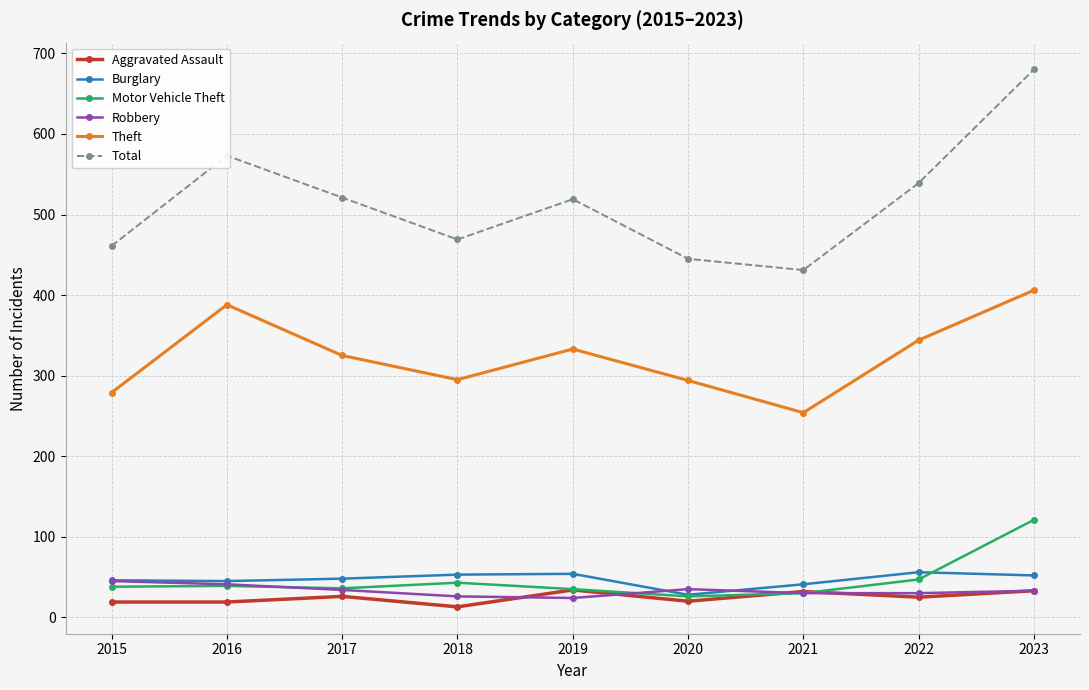

At 2018, list the series in order from largest to smallest.

Total, Theft, Burglary, Motor Vehicle Theft, Robbery, Aggravated Assault